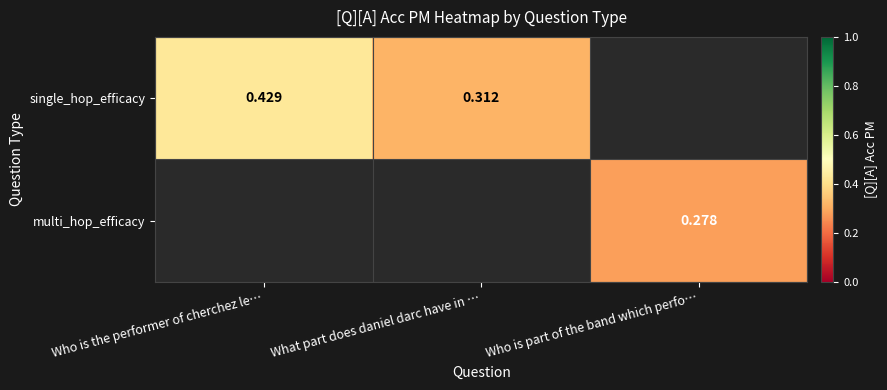

How many distinct data groups are displayed?

2